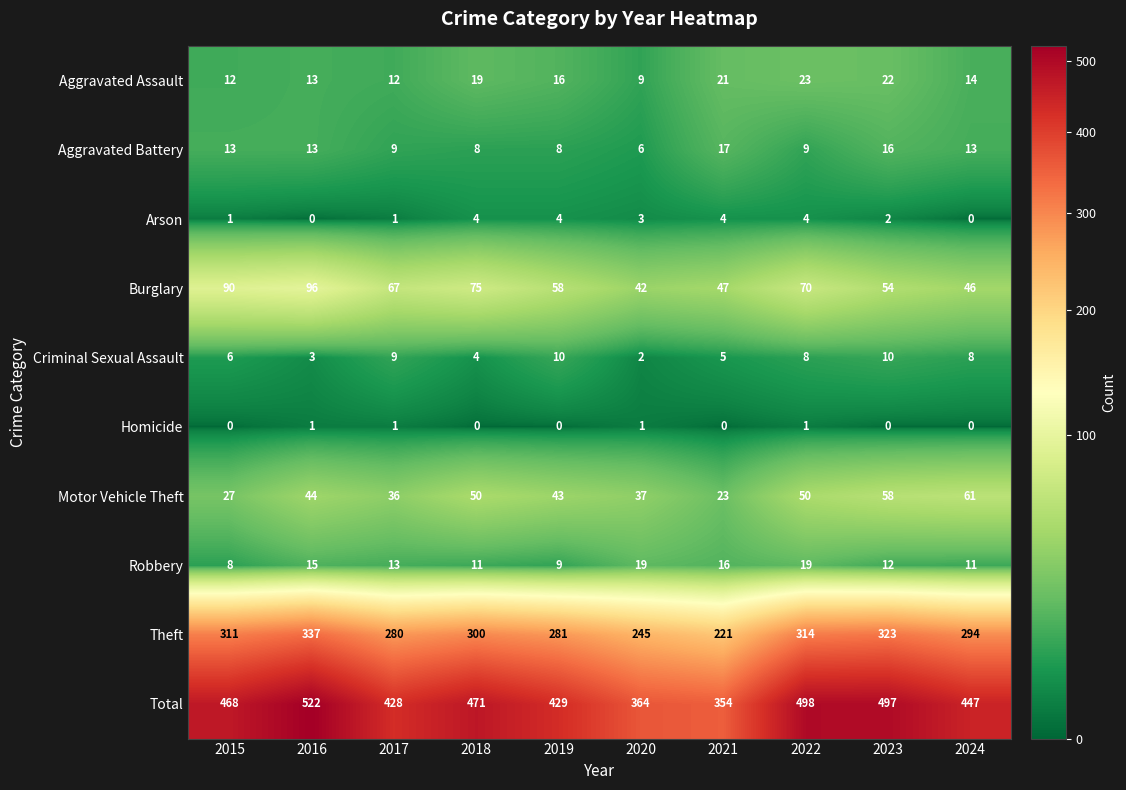

Which series has the widest spread of values?

Total